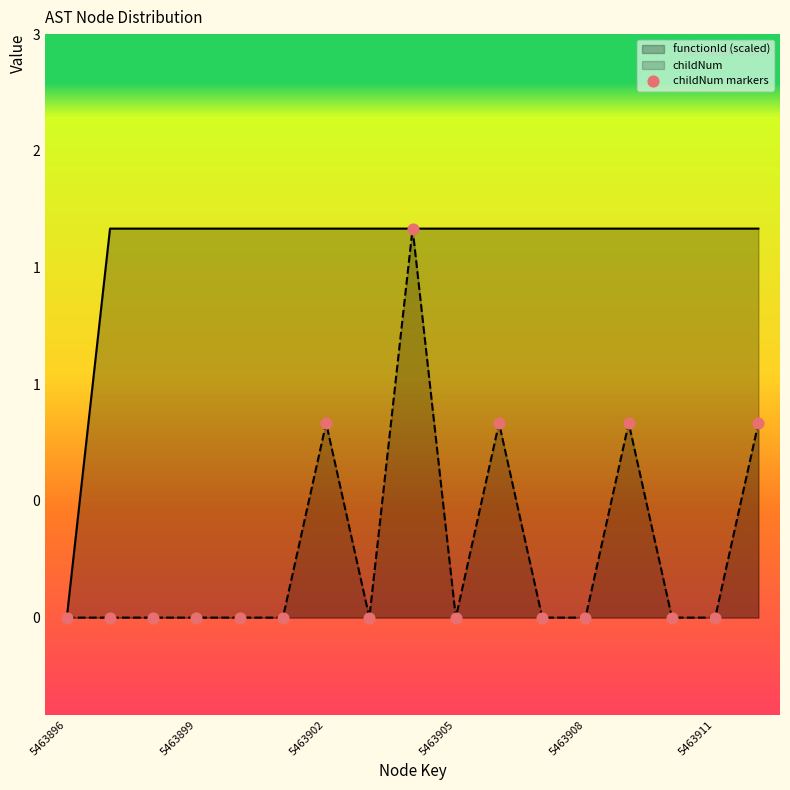

Is the value of childNum at 5463900 greater than the value of functionId at 5463896?

No